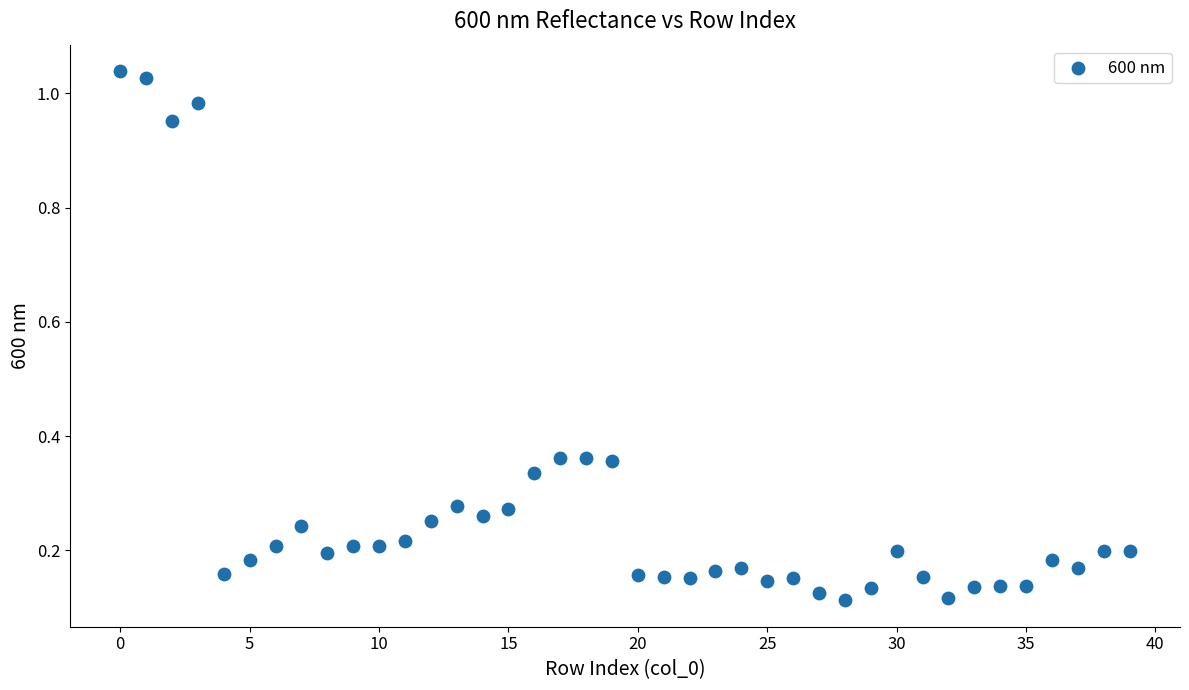

What is the range of Y values (max minus min)?

0.9